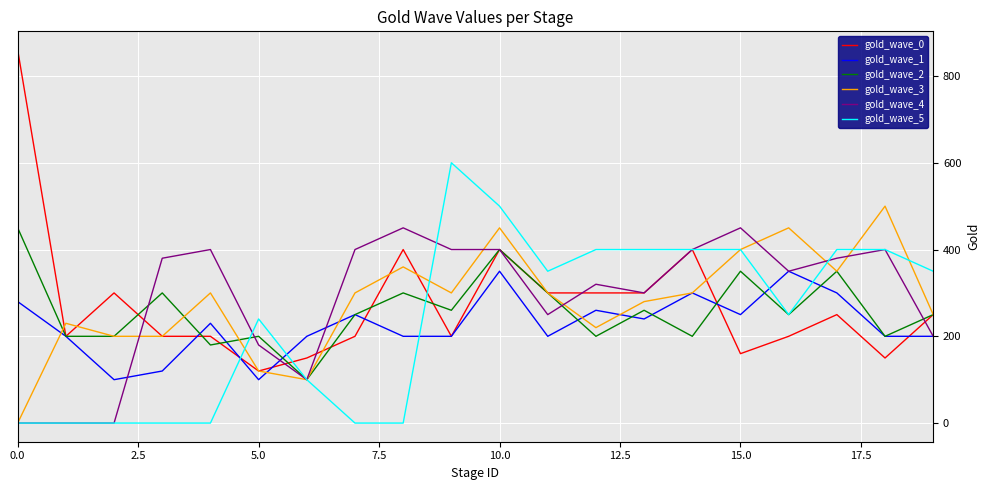

What is the maximum value shown in the chart?

860